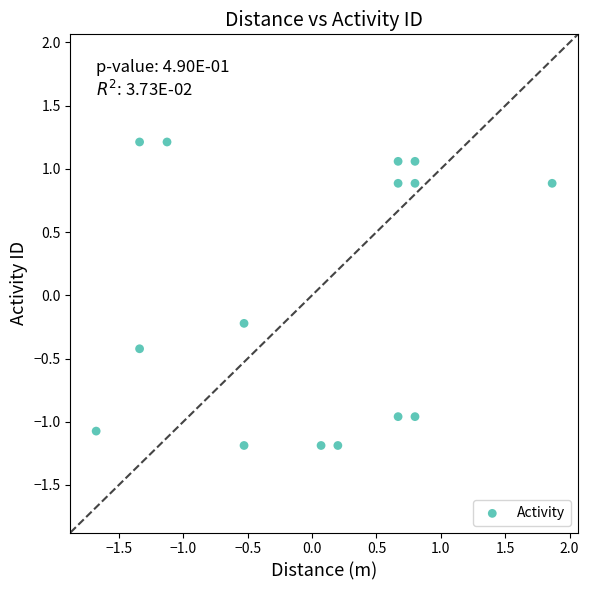

What is the range of Y values (max minus min)?

2.4